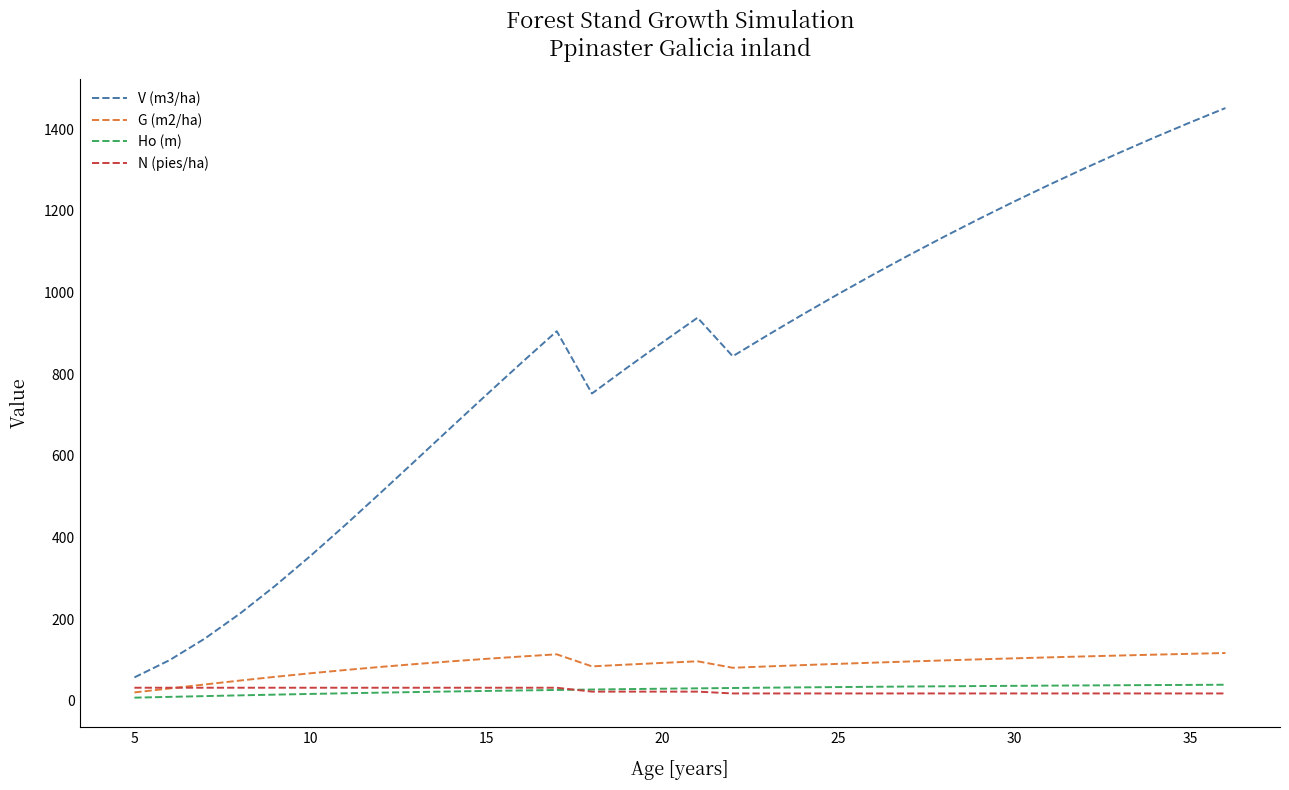

Which series has the widest spread of values?

V (m3/ha)